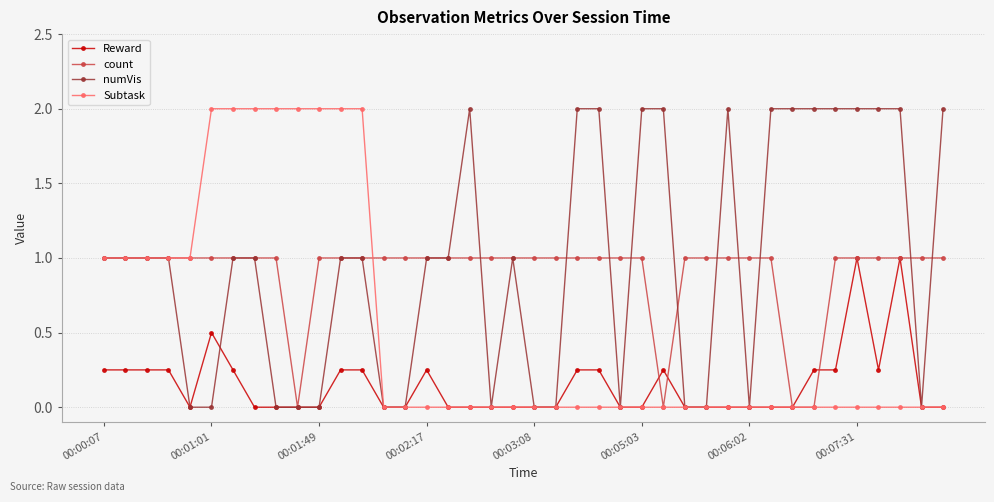

What is the value of the count point at the 25th from the left?

1.0